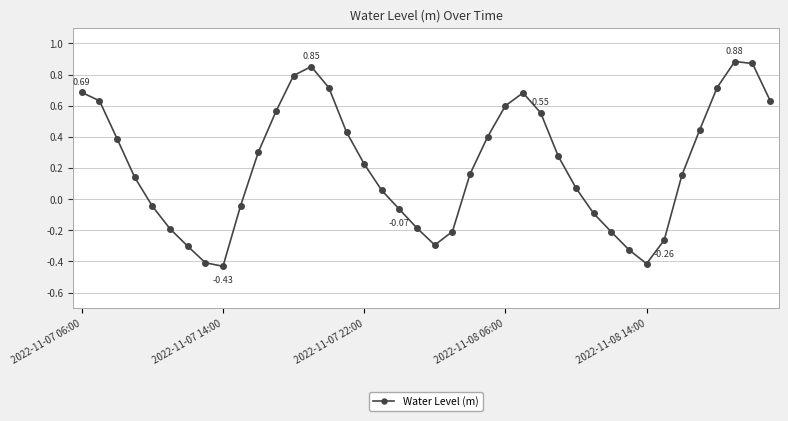

How many points are higher than both their immediate neighbors (excluding endpoints)?

3